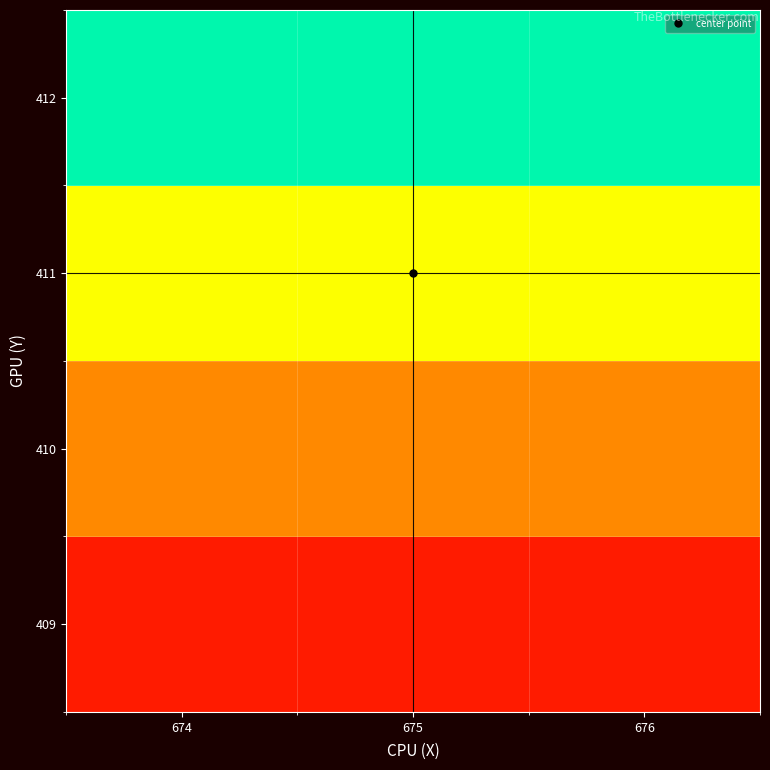

At 675, list the series in order from largest to smallest.

412, 411, 410, 409